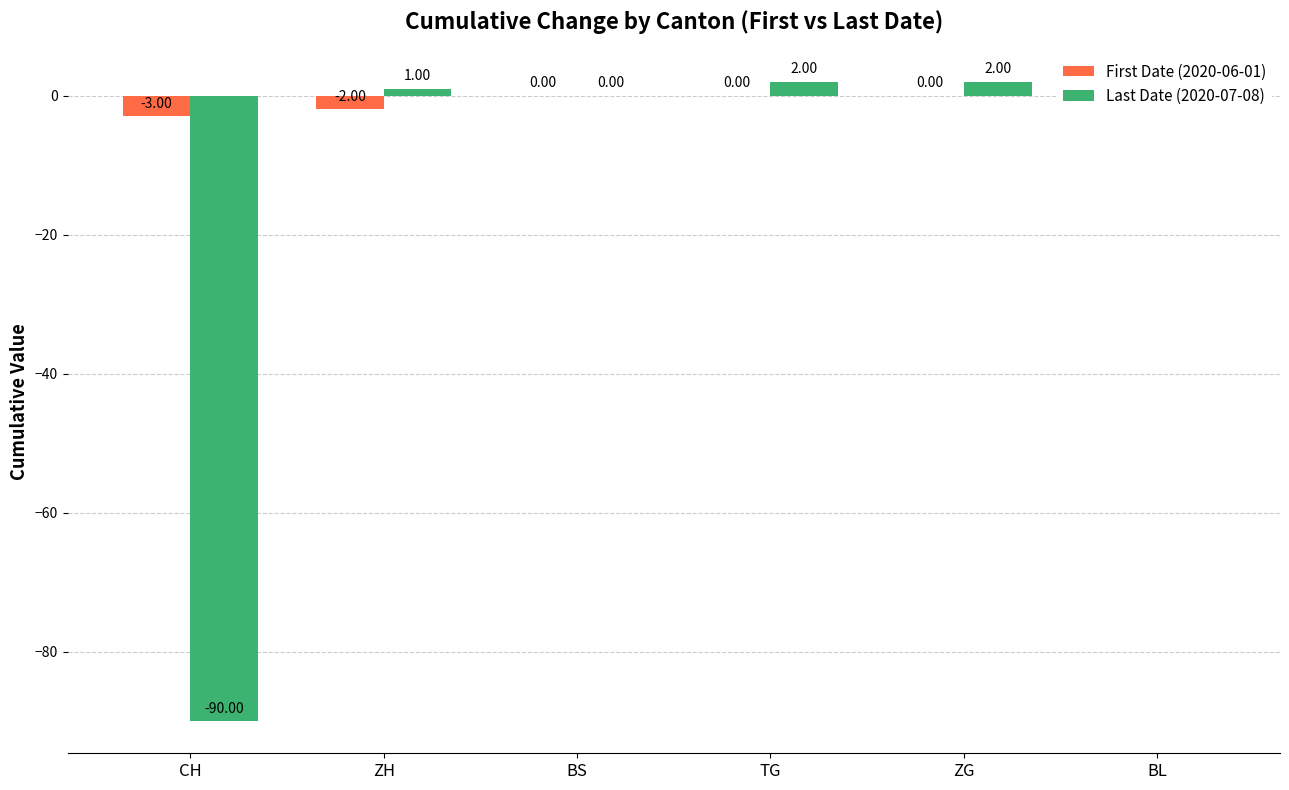

What position from the left is BL?

6